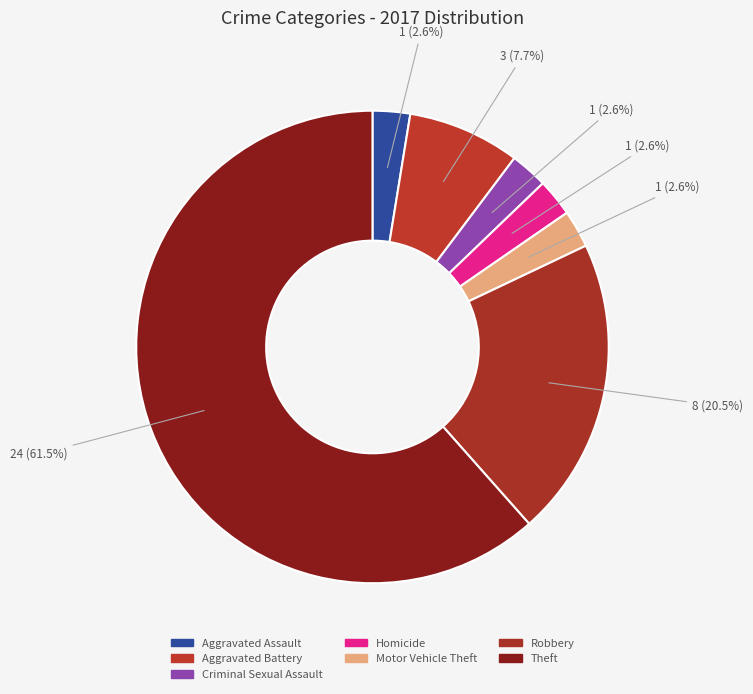

Combined, do Aggravated Battery and Theft account for over 50%?

Yes